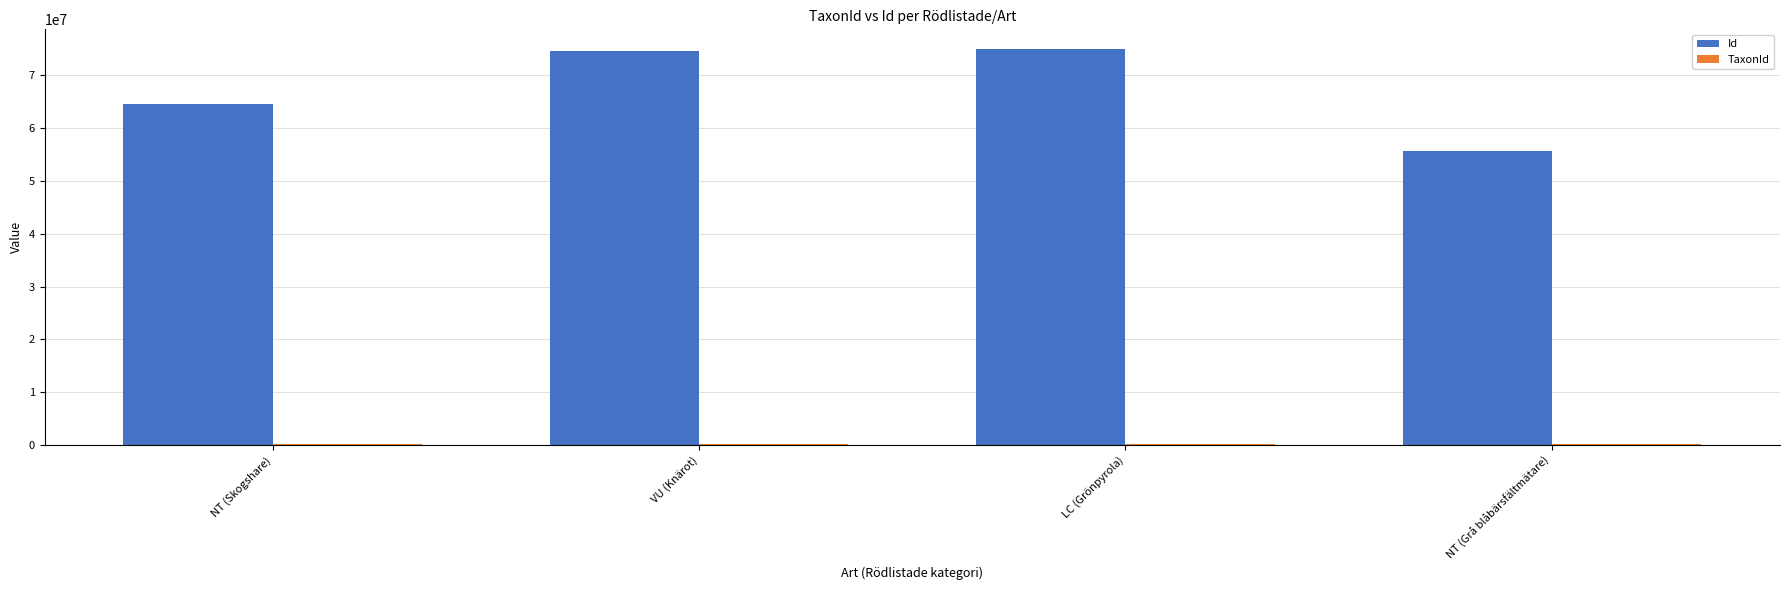

What is the difference between the Id values at VU (Knärot) and NT (Grå blåbärsfältmätare)?

18780007